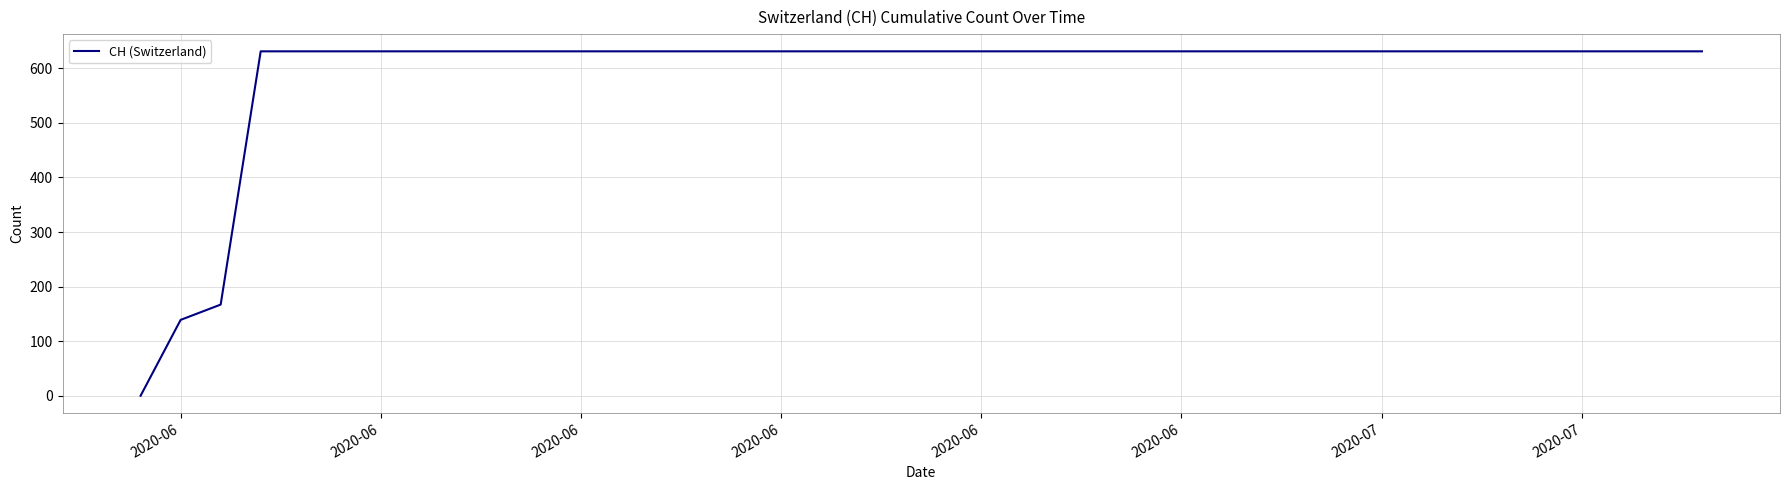

How many lines are shown in the chart?

1